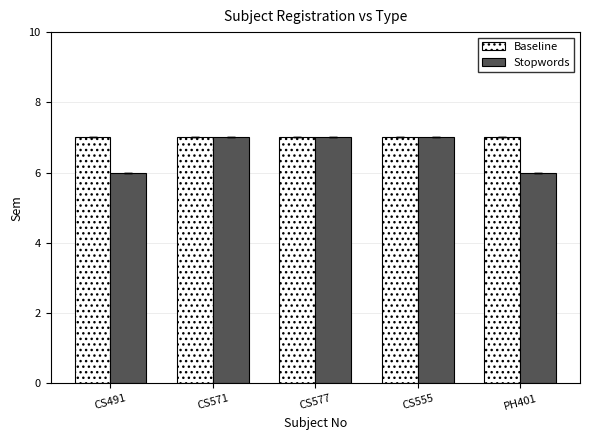

What is the value of the Baseline bar at the 1st from the left?

7